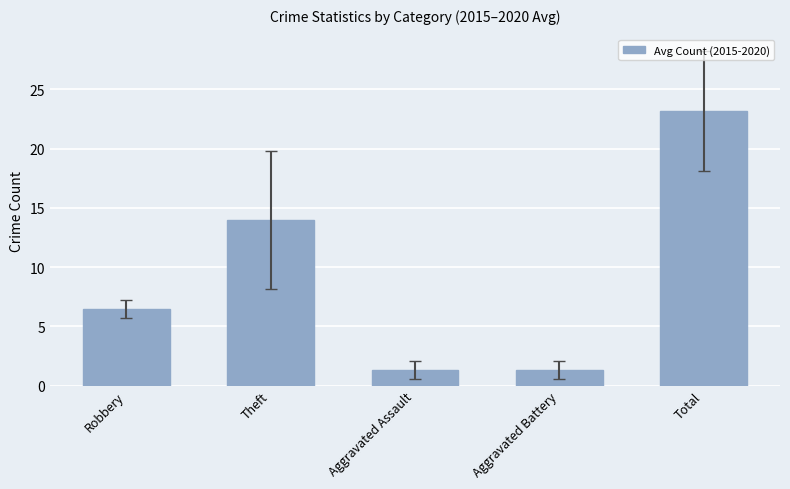

What is the difference between the second highest and second lowest values?

12.7